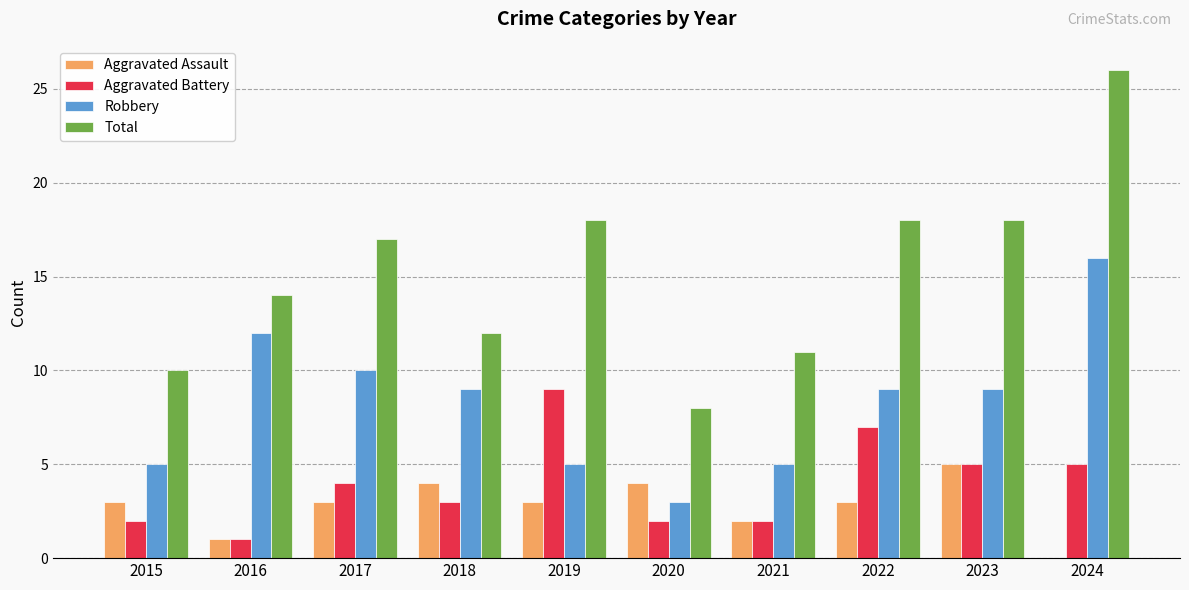

How many groups of bars are there?

10